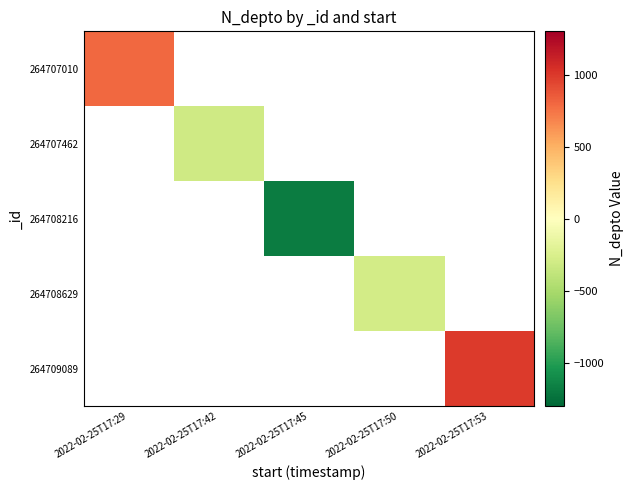

Is the value of 264709089 at 2022-02-25T17:50 greater than the value of 264707010 at 2022-02-25T17:50?

No